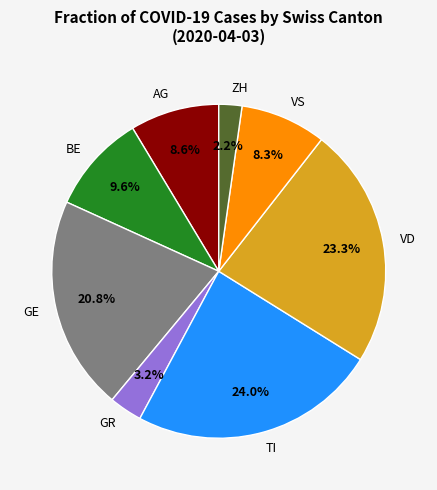

Is GR the majority of the pie?

No